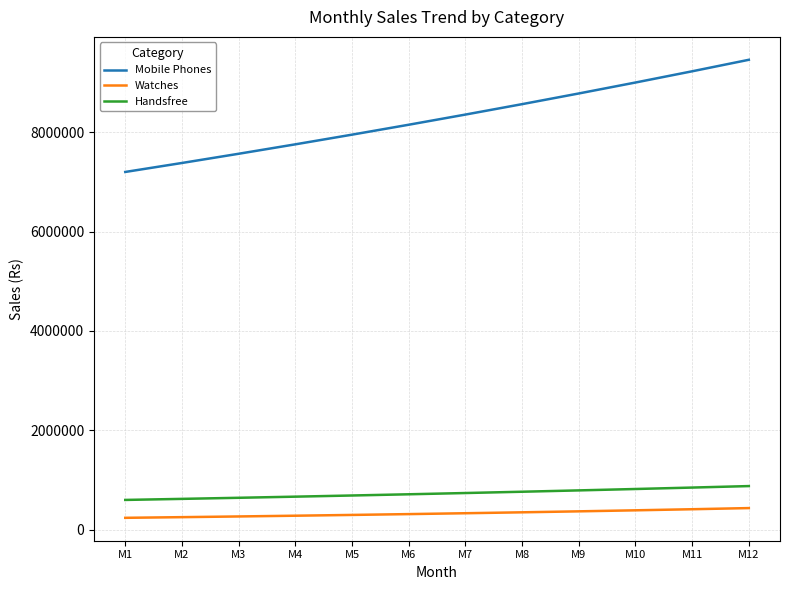

The value of Handsfree at M3 is 643107.7. True or false?

True